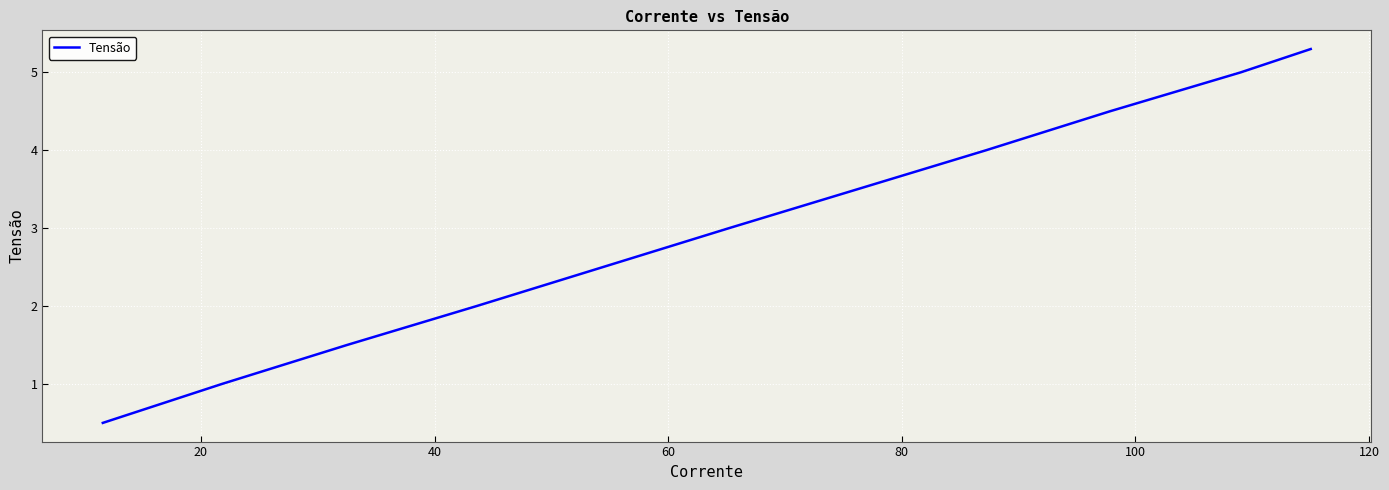

What is the average value?

3.0